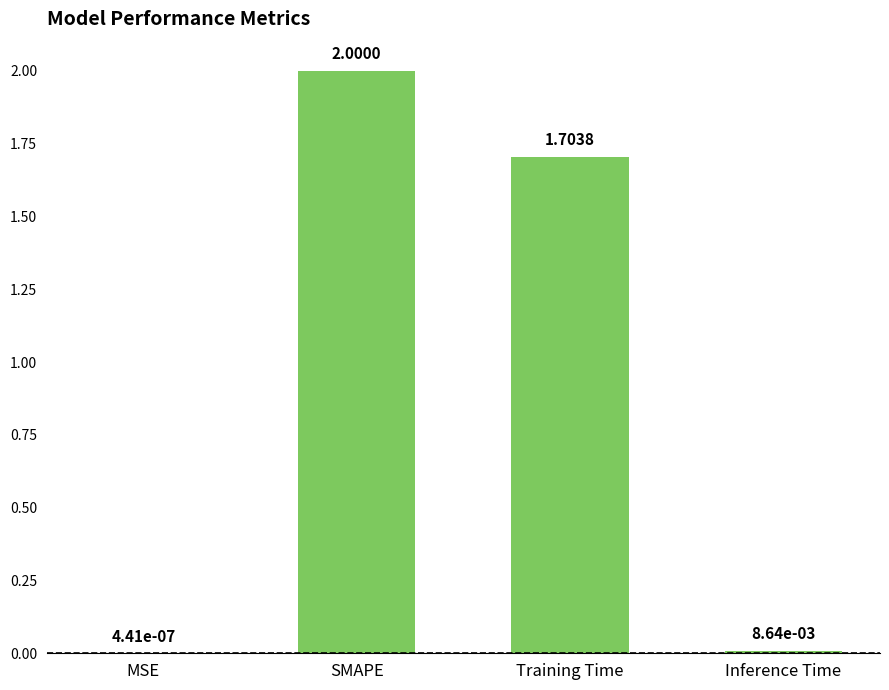

What is the change in value from Training Time to Inference Time?

-1.7